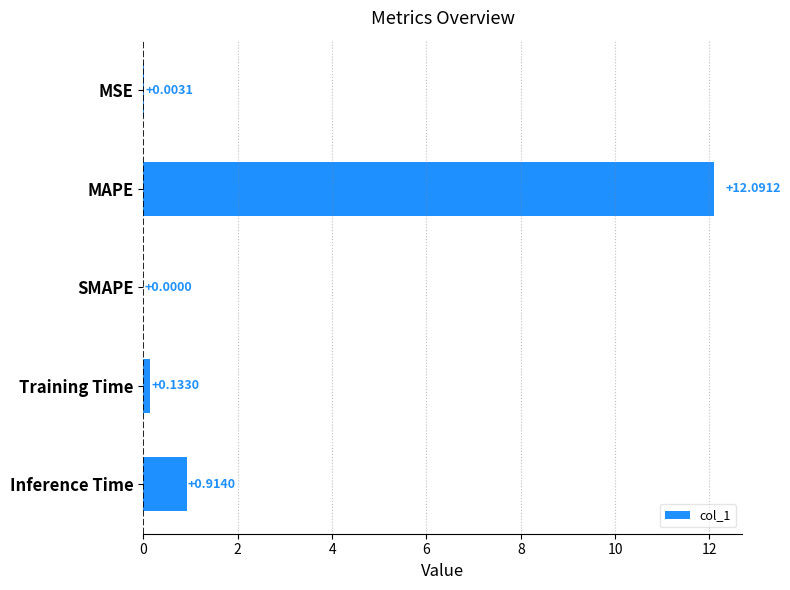

Which category has the highest value across all series?

MAPE